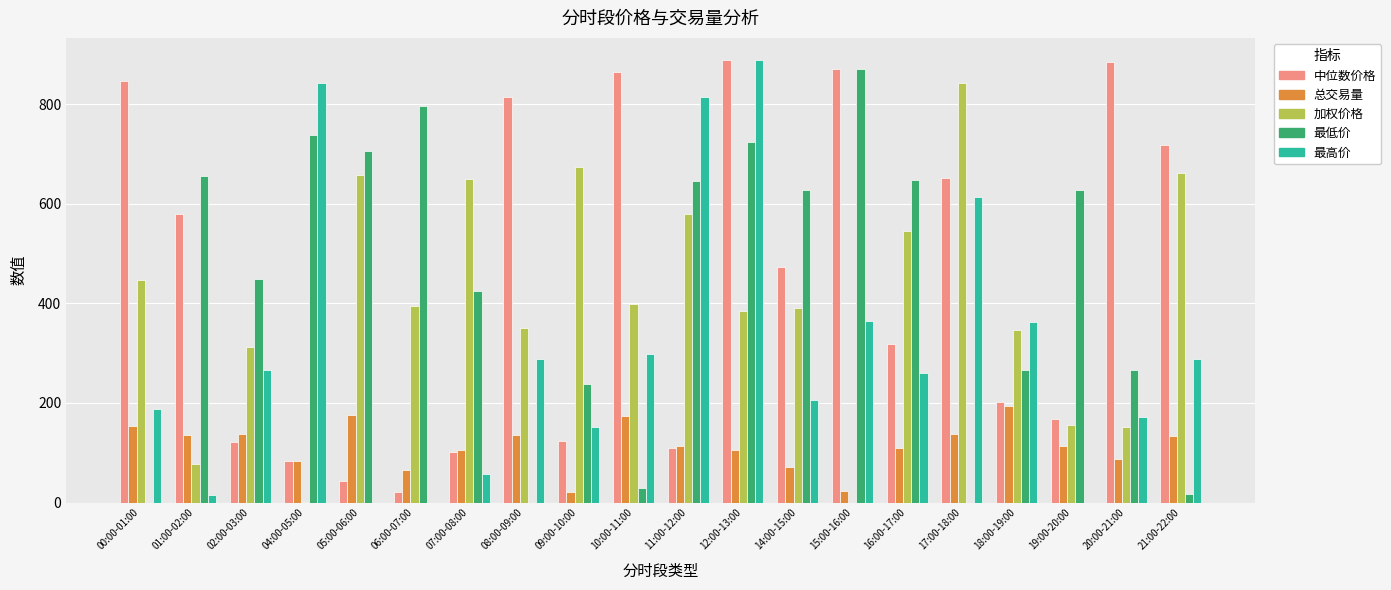

Is it true that 总交易量 equals 43.6 at 16:00-17:00?

False